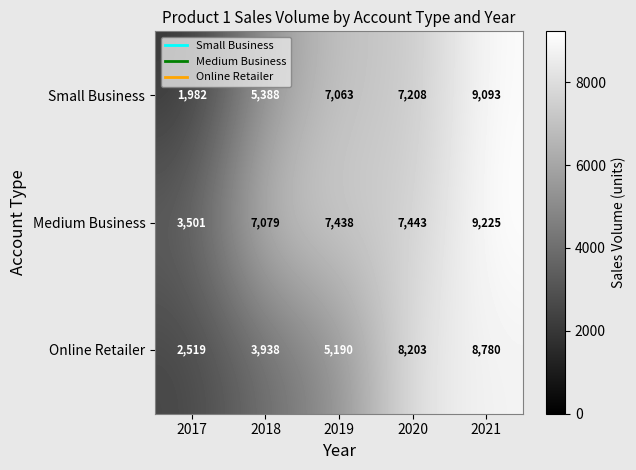

What is the difference between the highest and lowest values at 2019?

2248